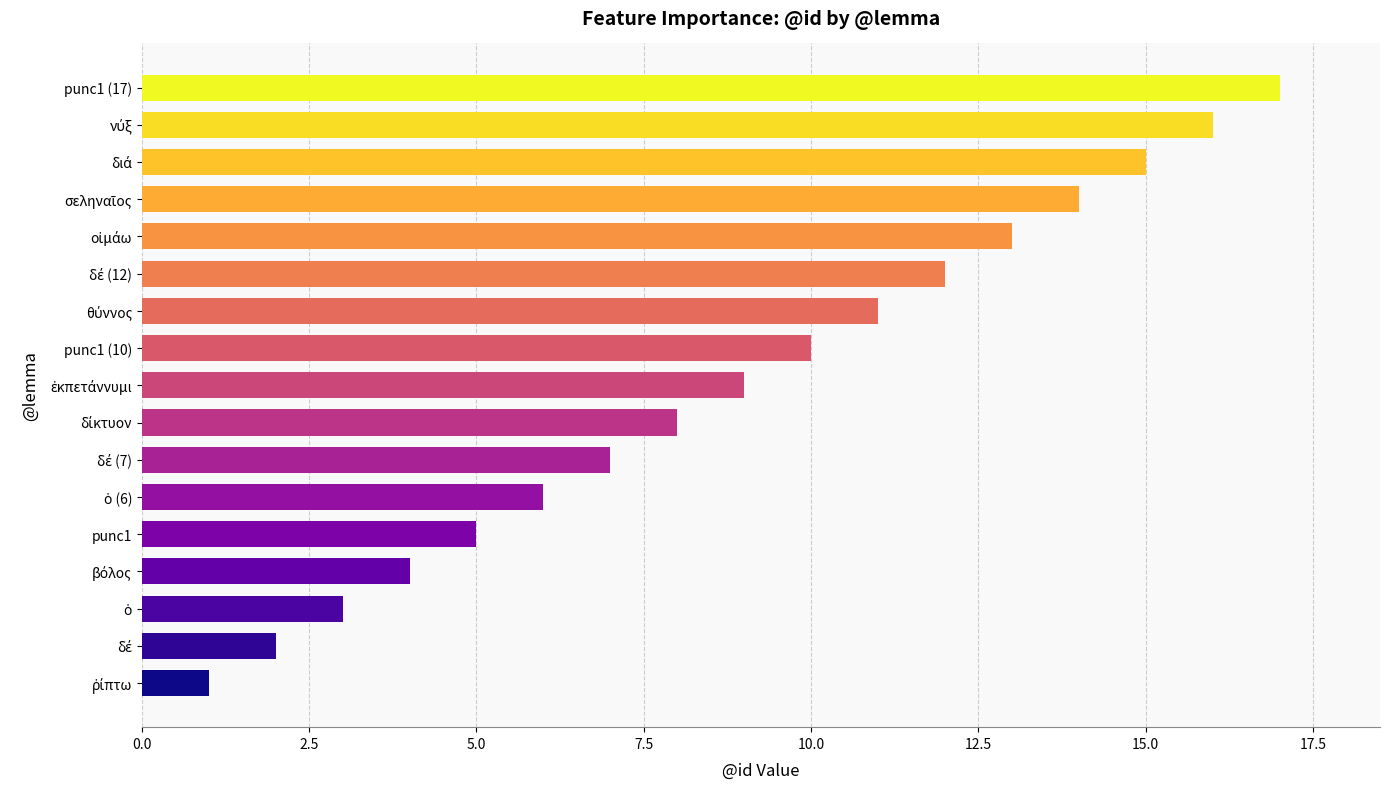

What is the average value?

9